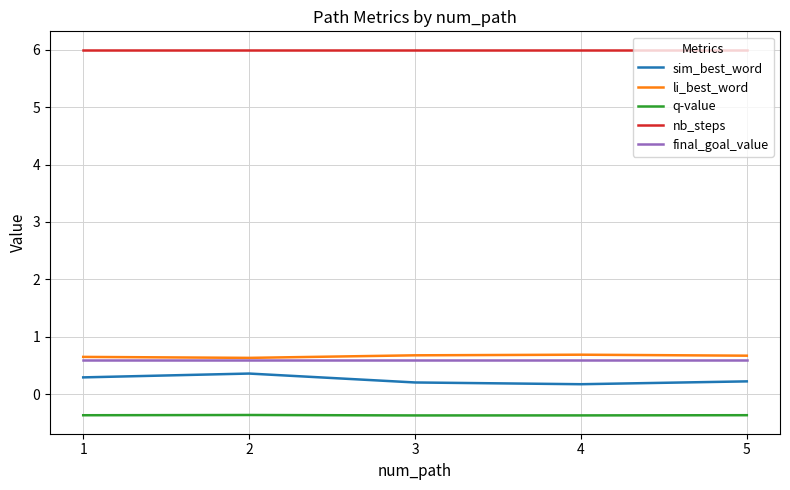

What is the total value across all series at 2?

7.2